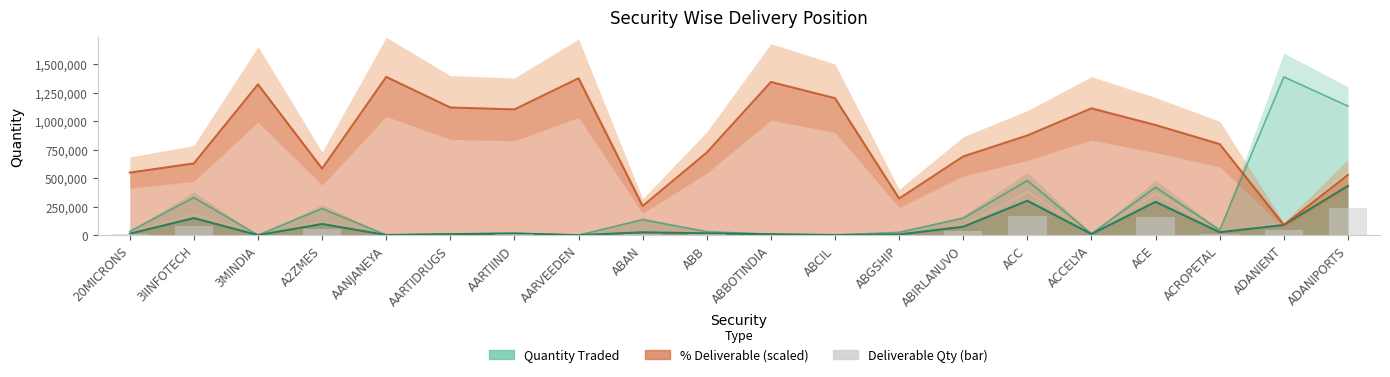

Where is the data nearest to the value 119024?

3IINFOTECH